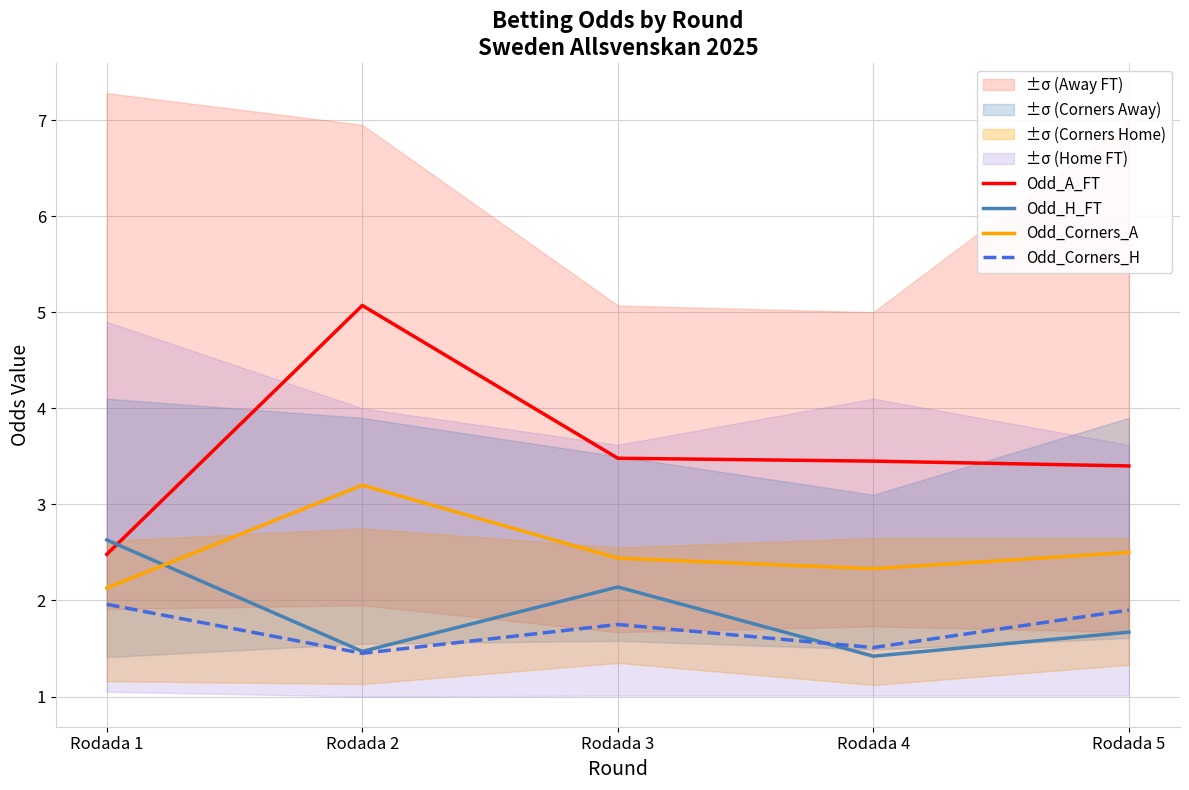

The value of Odd_Corners_A at Rodada 5 is 3.5. True or false?

False